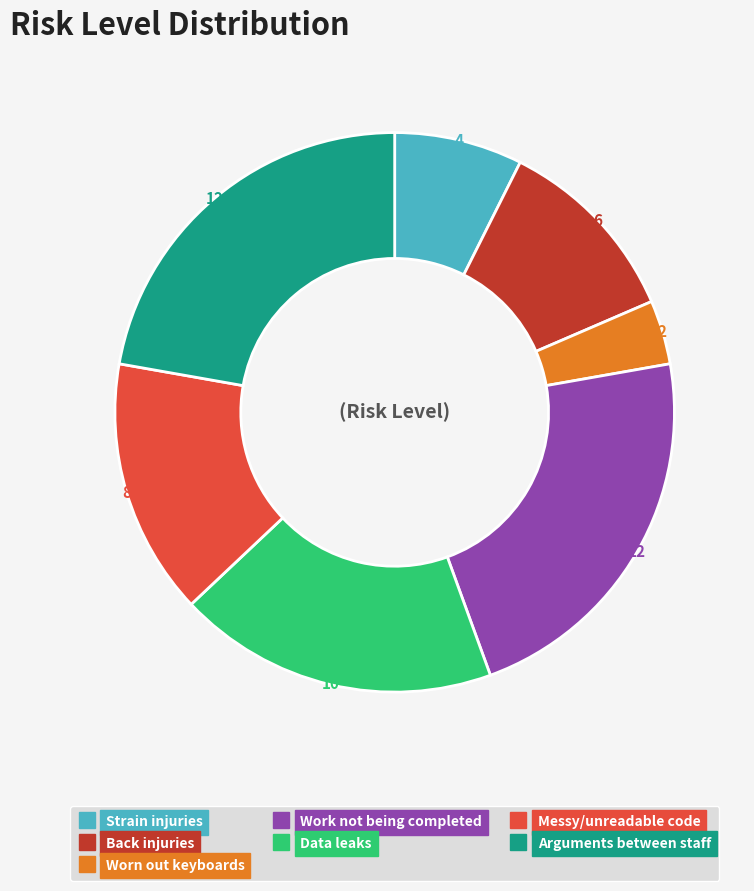

Is there a majority slice in this chart?

No